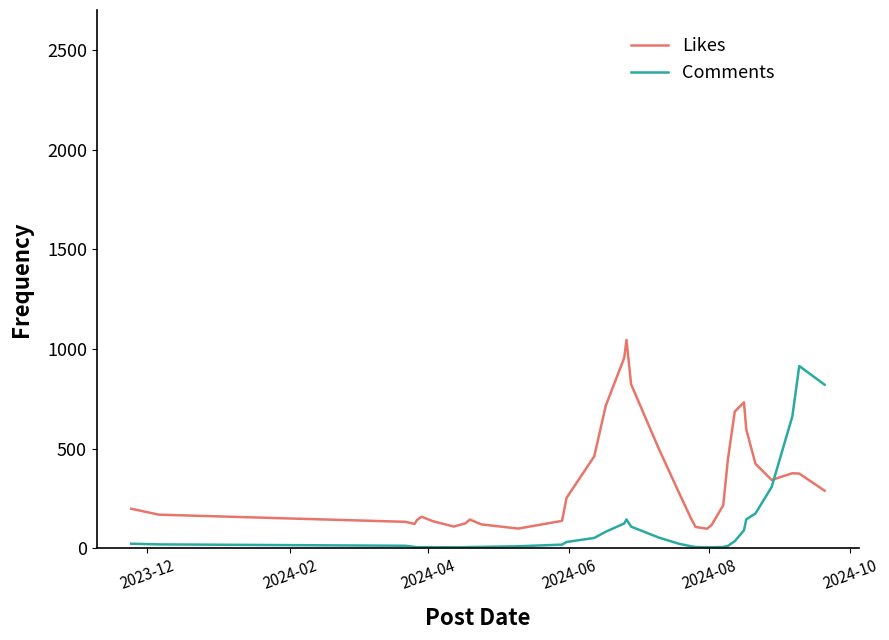

Which series has the largest total across all categories?

Likes